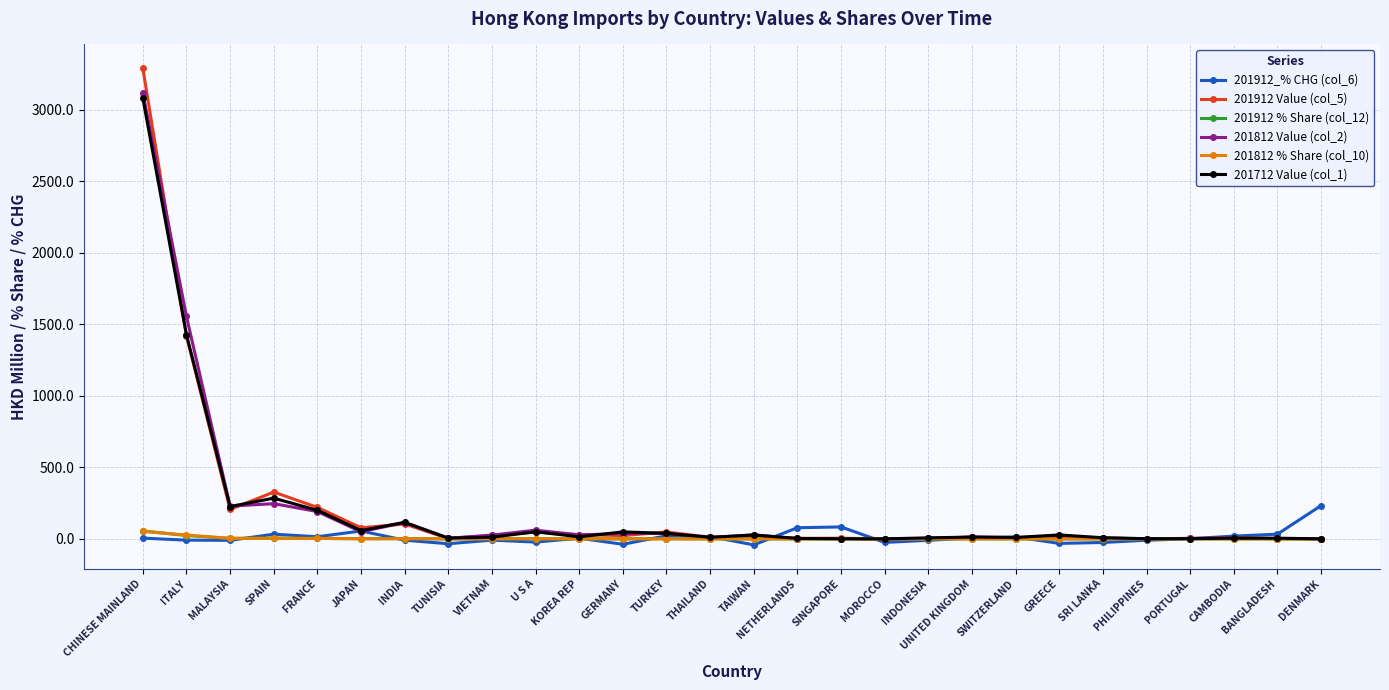

What is the maximum value shown in the chart?

3290.4